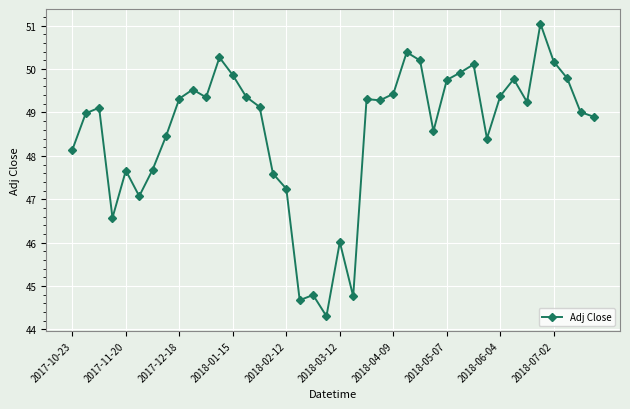

What is the minimum value shown in the chart?

44.3